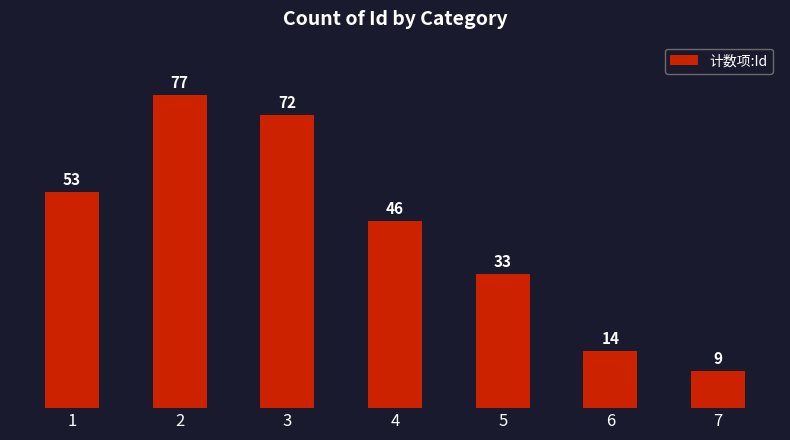

How many values are below 46?

3